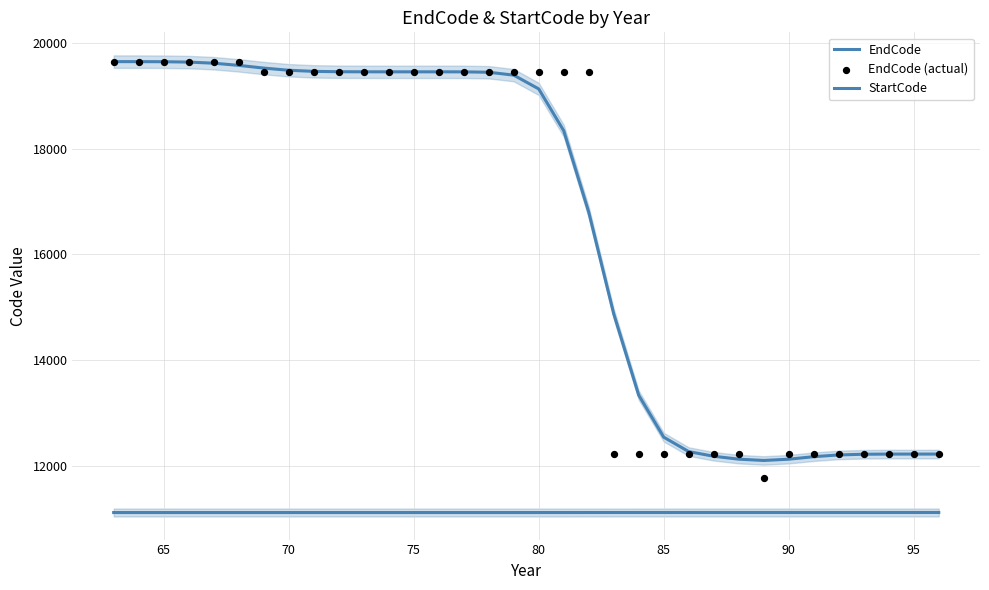

Is the value of EndCode at 19 greater than the value of StartCode at 22?

Yes